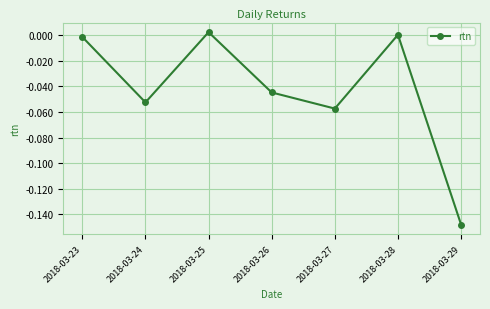

Rank the categories by value from lowest to highest.

2018-03-29, 2018-03-27, 2018-03-24, 2018-03-26, 2018-03-23, 2018-03-28, 2018-03-25